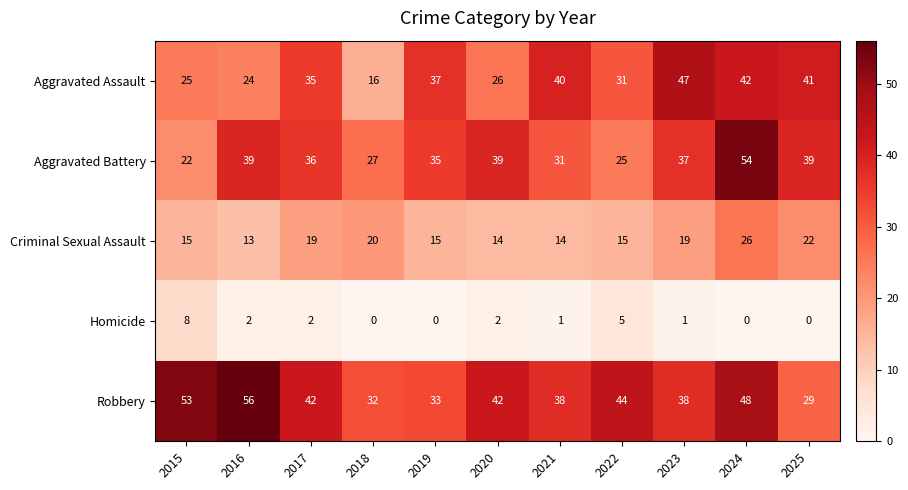

Which series has the largest total across all categories?

Robbery